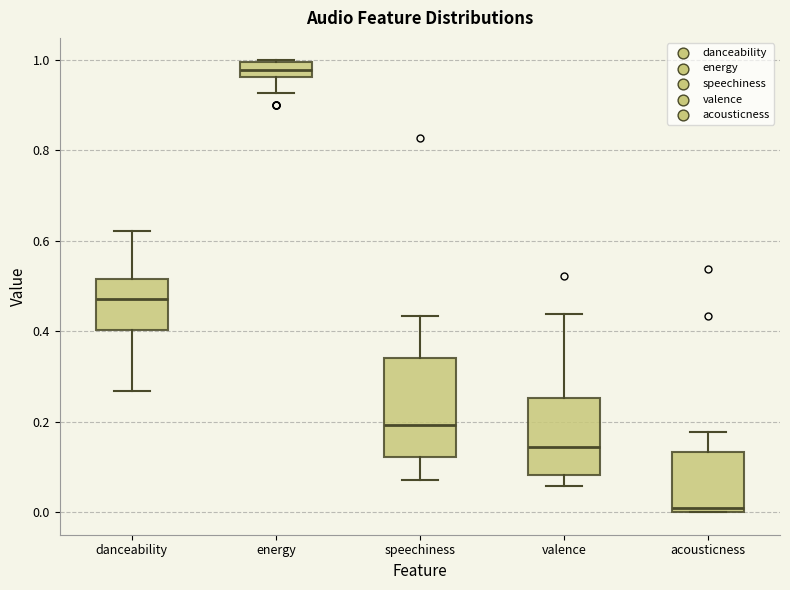

Which box's median line is the lowest?

acousticness